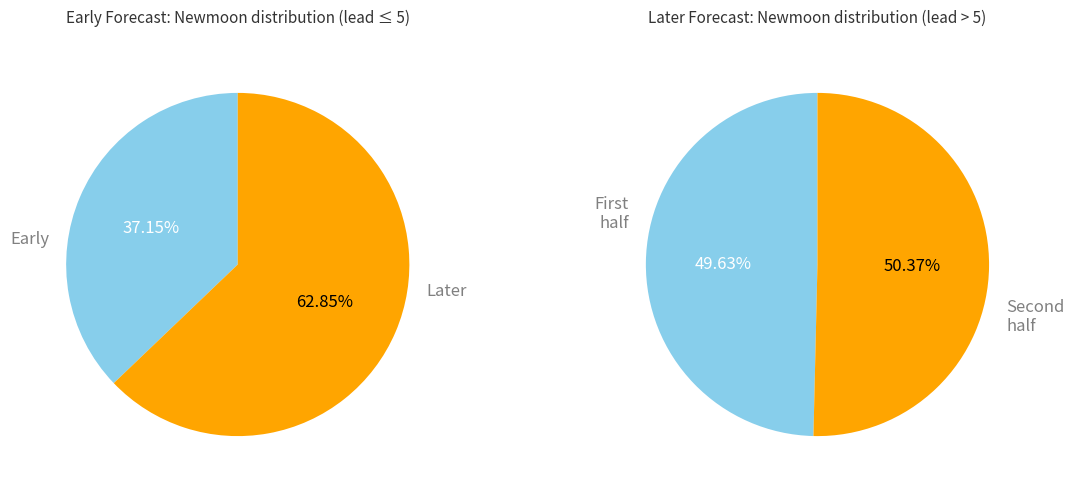

True or false: 7 accounts for 1% of the total.

False